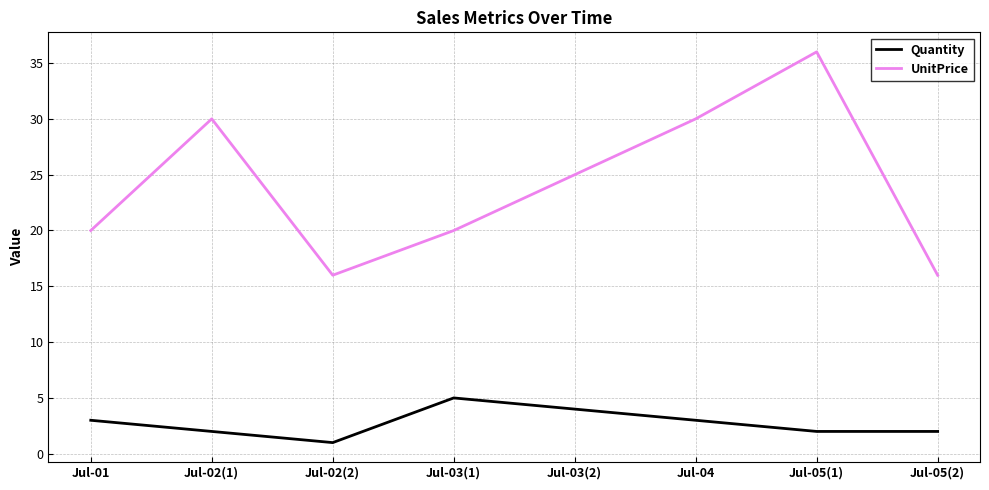

True or false: Quantity and UnitPrice cross at least once.

False